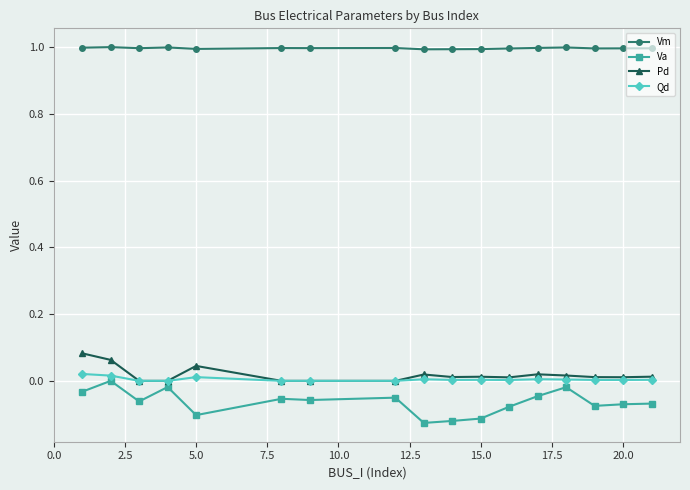

True or false: Qd has more than 0 points higher than both neighbors.

True